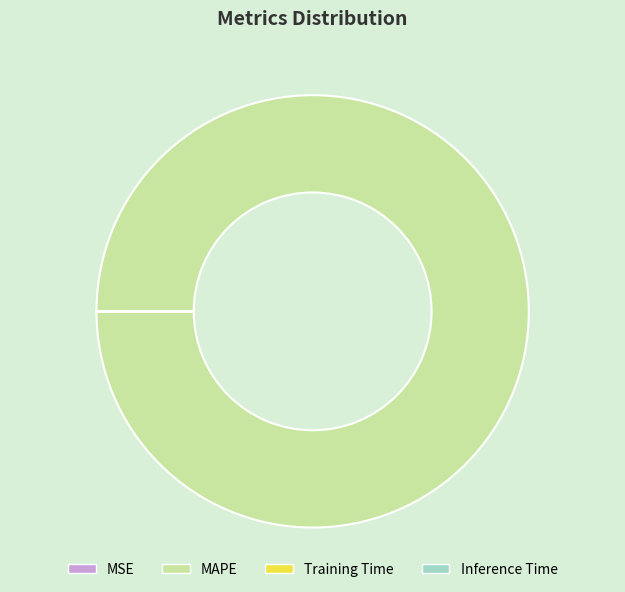

Which category has the biggest portion of the pie?

MAPE